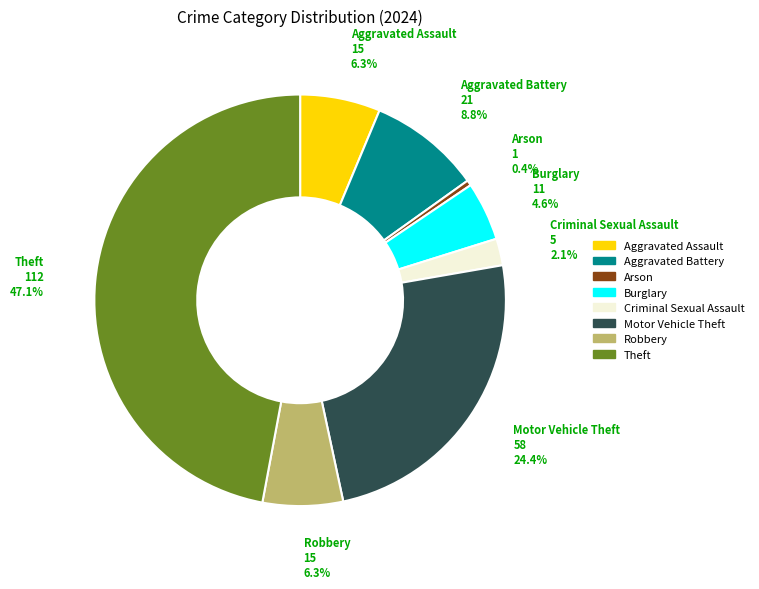

Is there any slice that represents more than half of the pie?

No